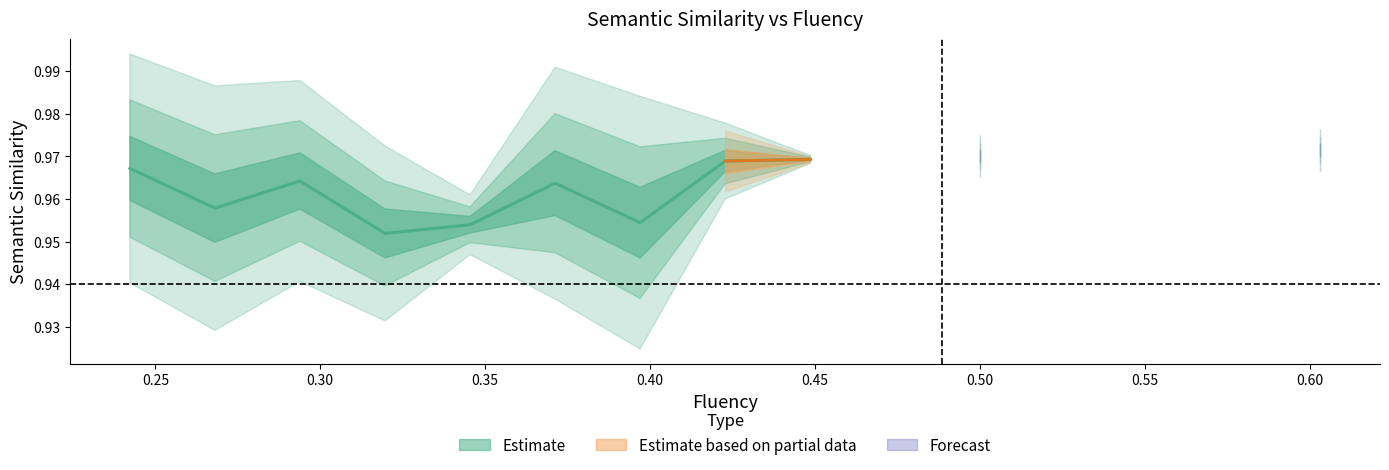

True or false: semantic_similarity and fluency cross at least once.

False